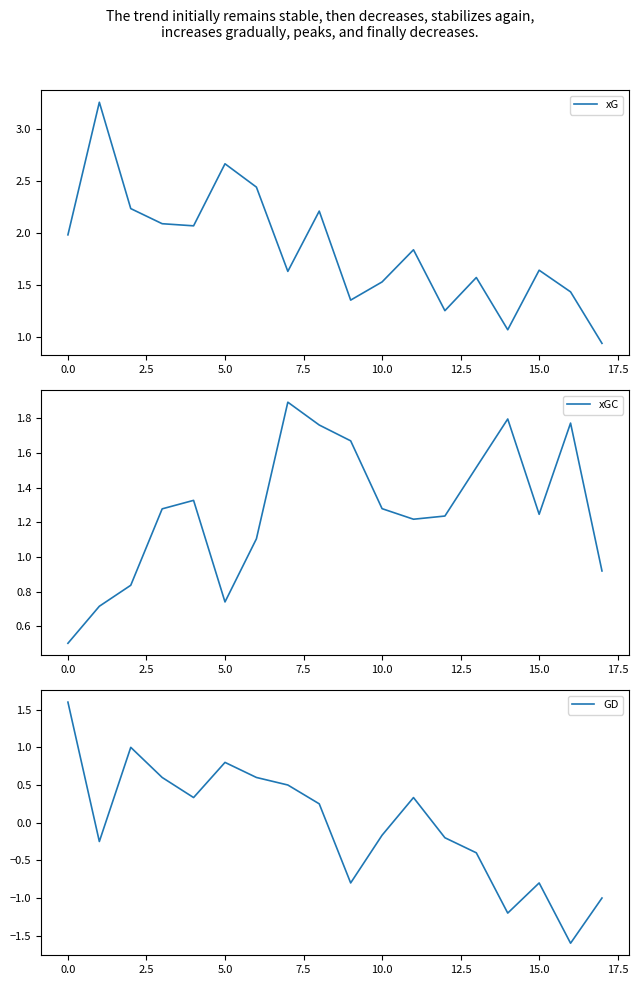

What is the minimum value shown in the chart?

-1.6